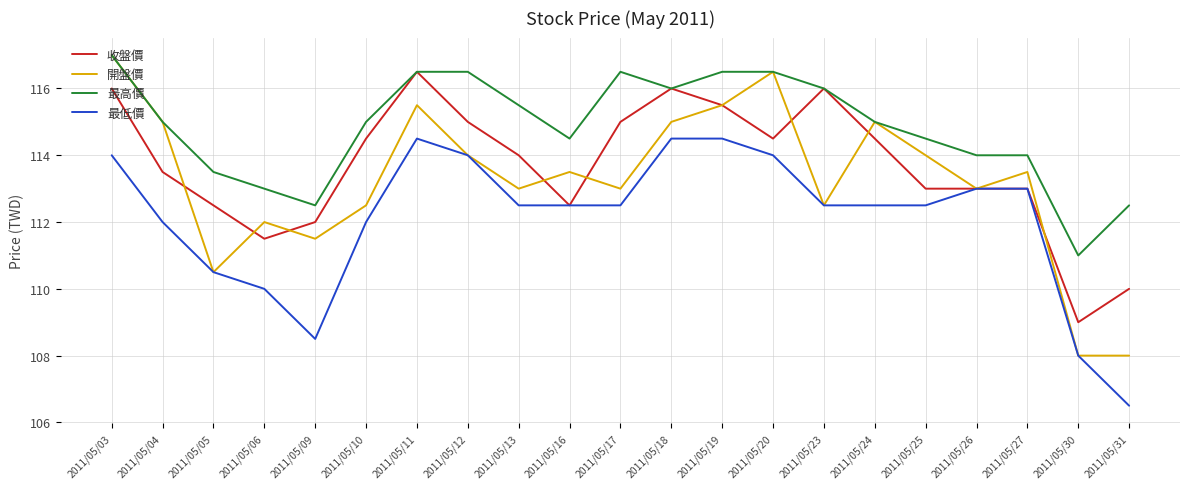

At which category is the sum across all series the highest?

2011/05/03